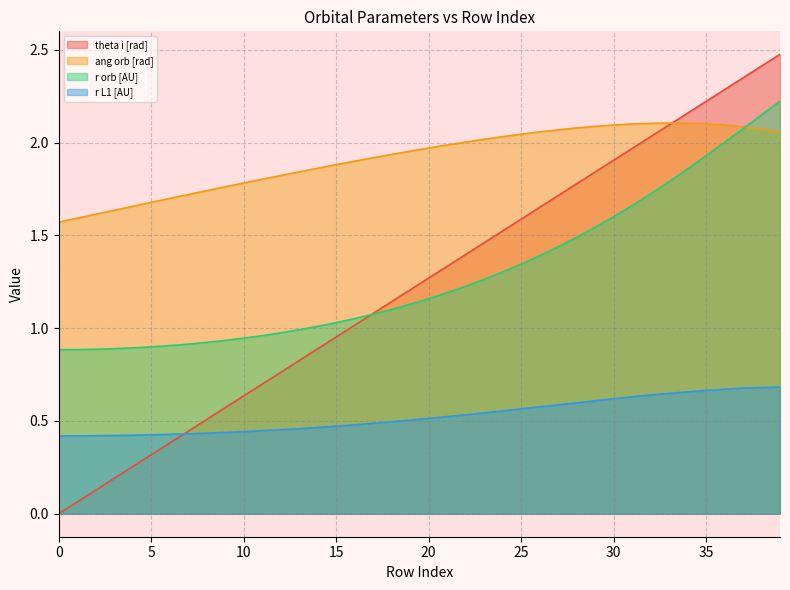

How many lines are shown in the chart?

4